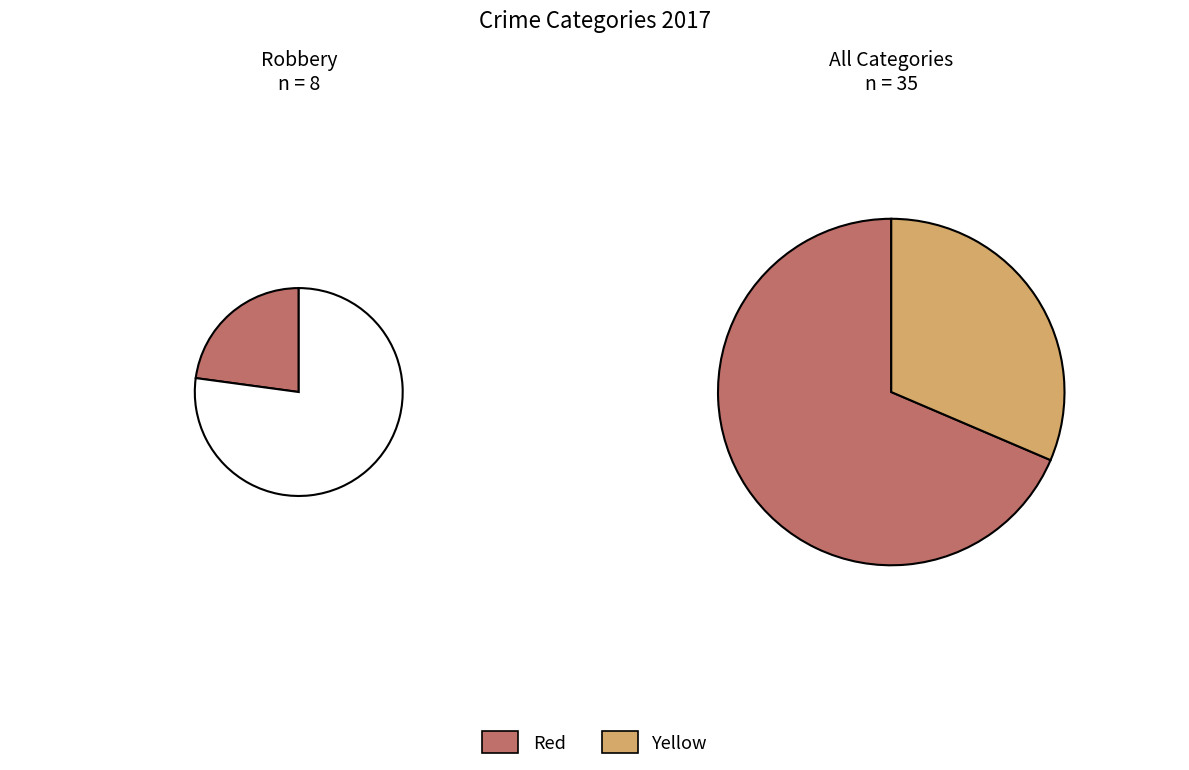

Which has a higher value, 4 or 2?

2